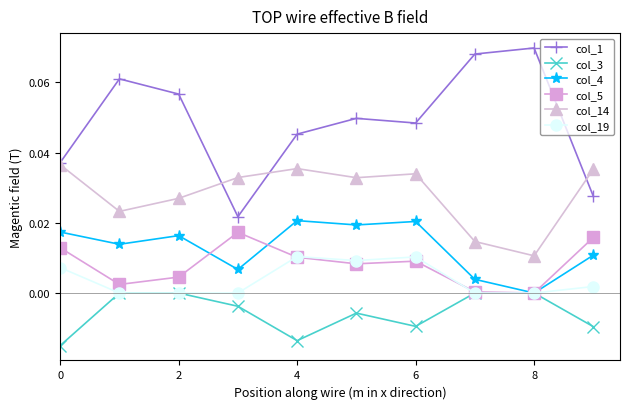

Which series has the largest total across all categories?

col_1